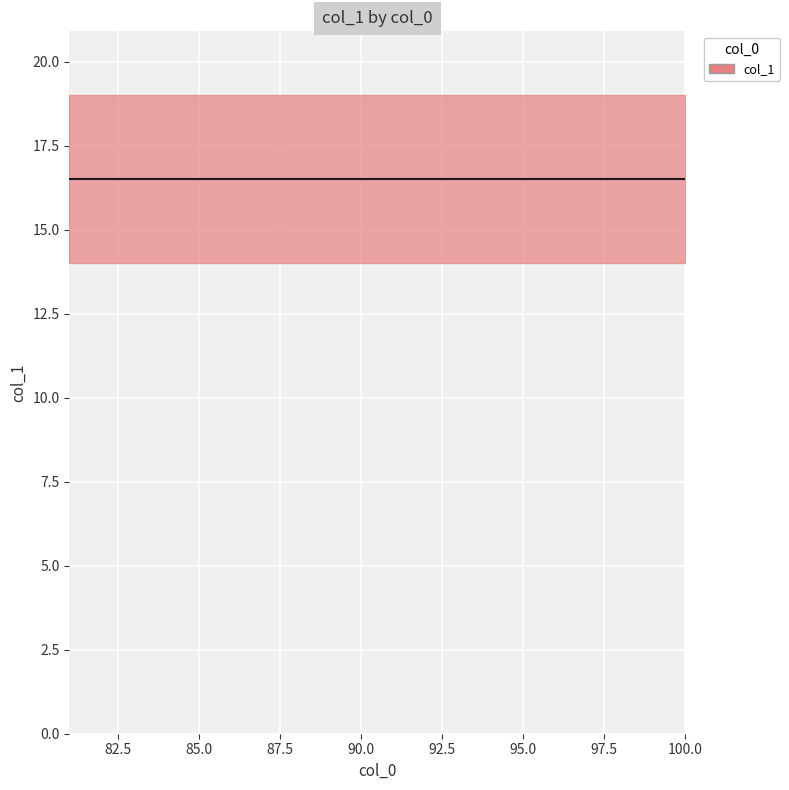

What is the difference between the maximum and minimum values?

5